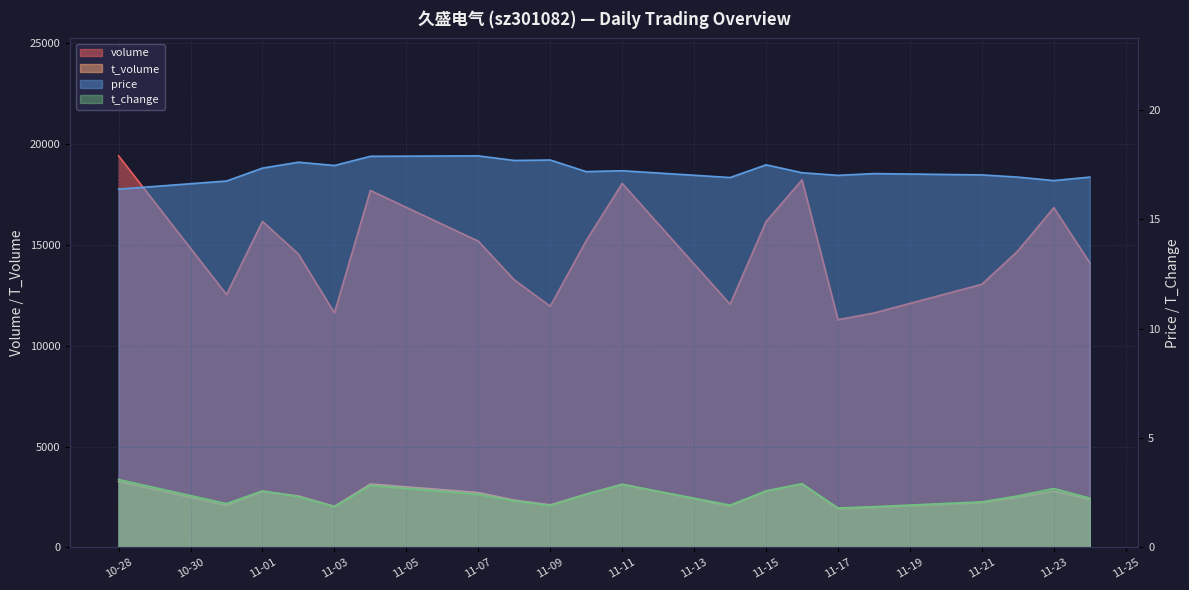

True or false: volume has more than 1 interior local peaks.

True